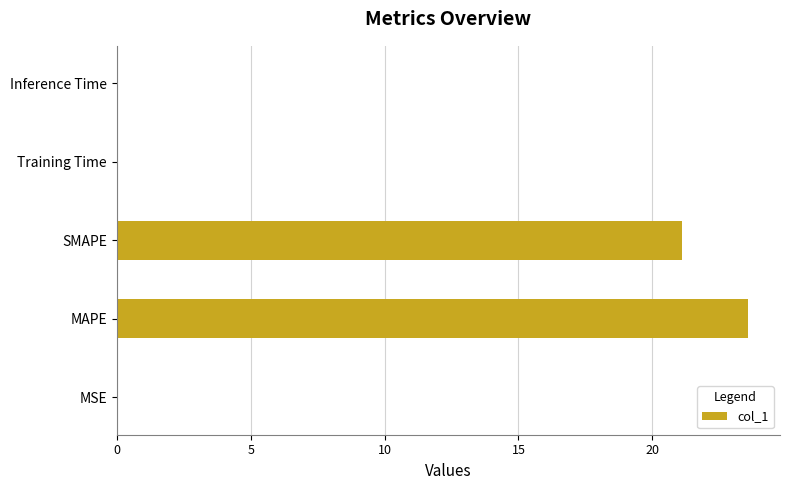

What is the maximum value shown in the chart?

23.6